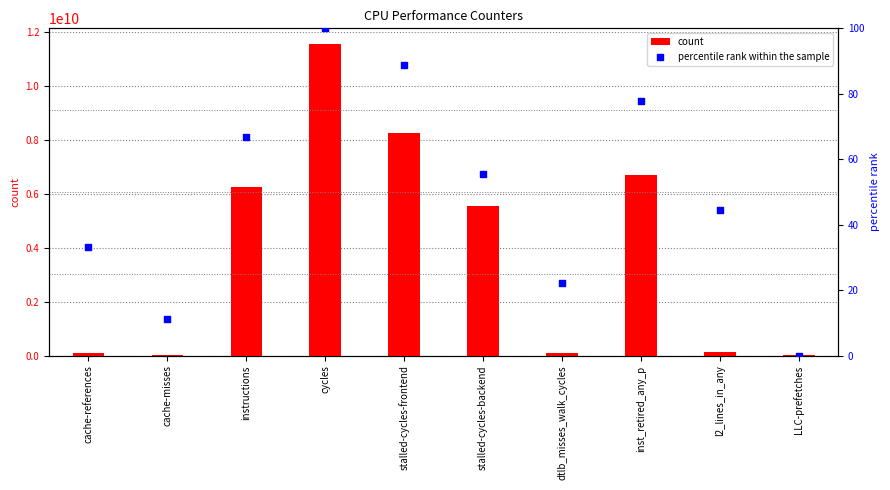

Which series contains the lowest Y value?

percentile rank within the sample